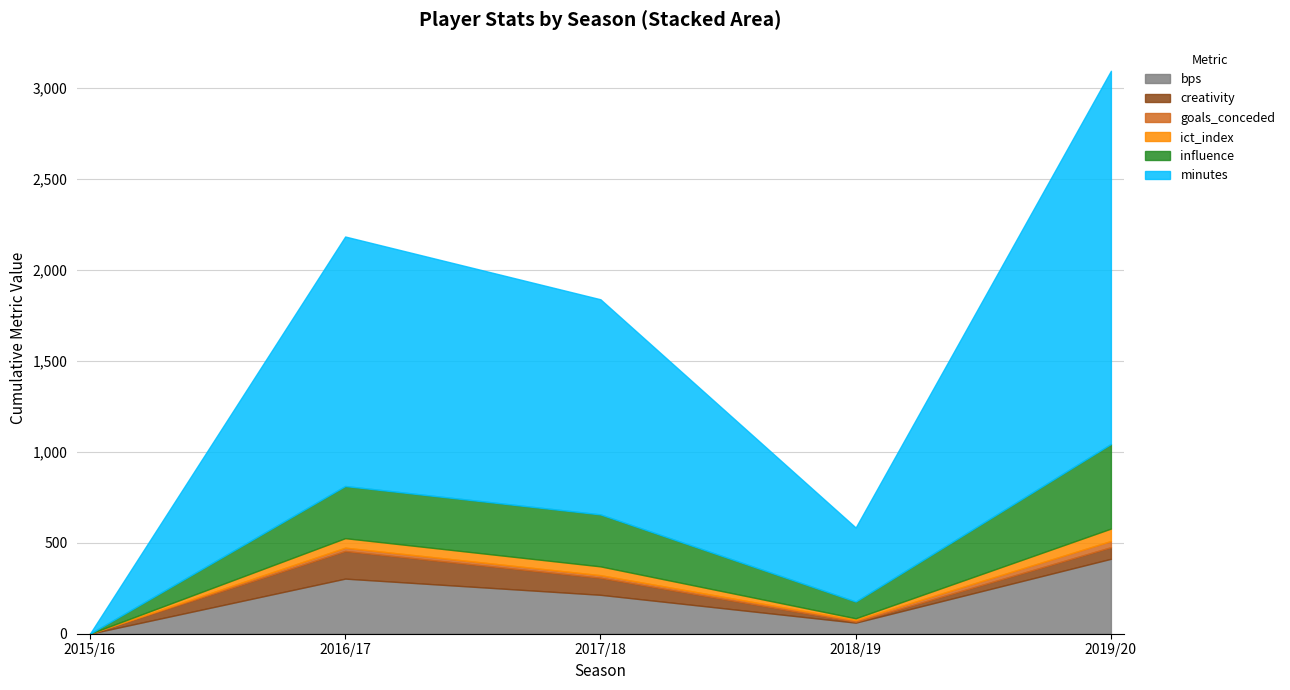

What is the sum of all minutes values?

5014.0